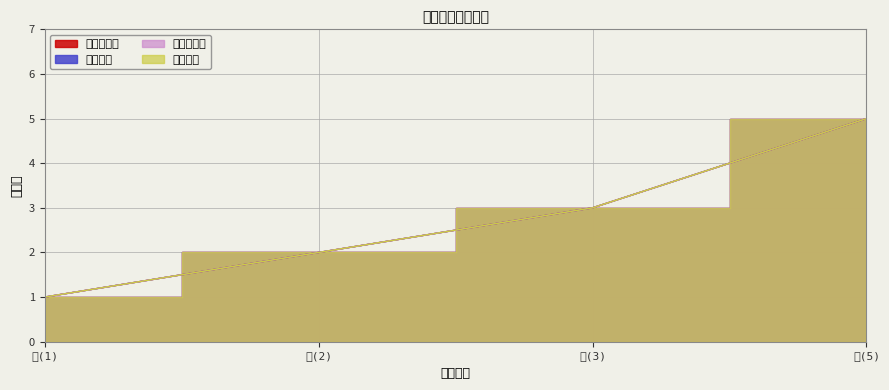

What is the sum of all 吸血鬼牙齿 values?

11